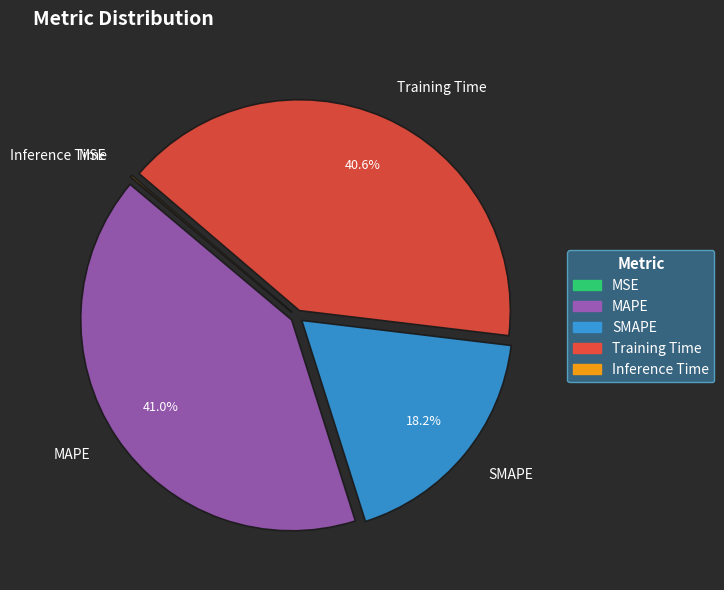

Does any single category account for the majority?

No